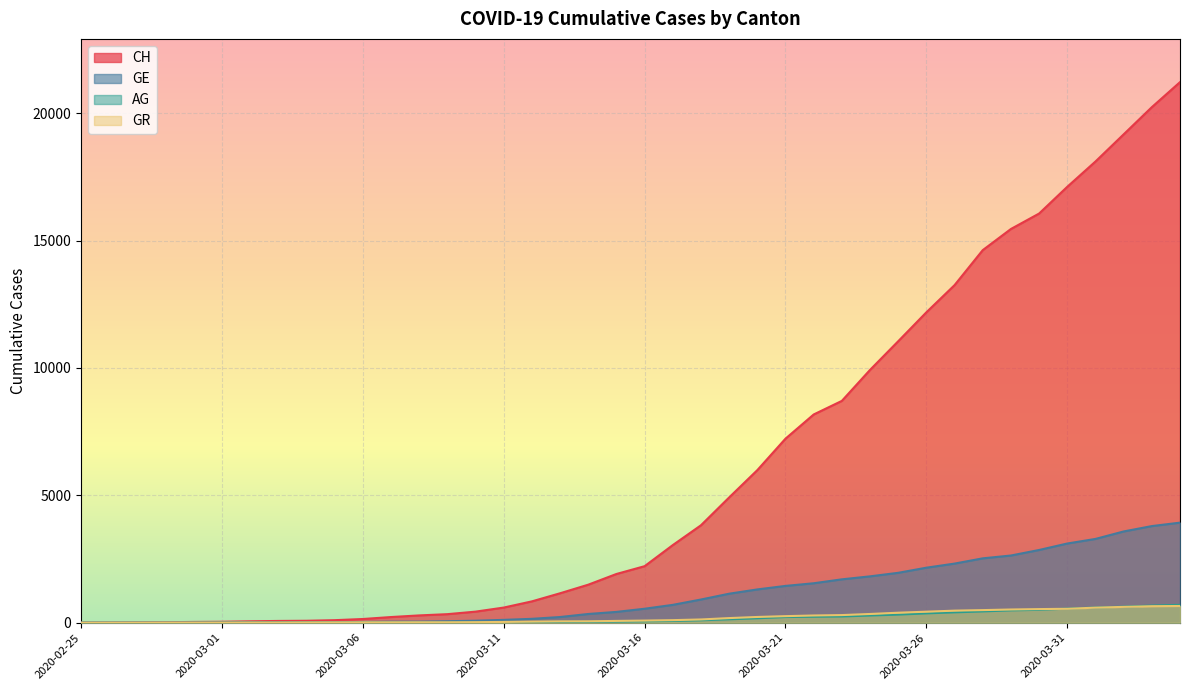

What are all the series names shown in the legend?

CH, GE, AG, GR